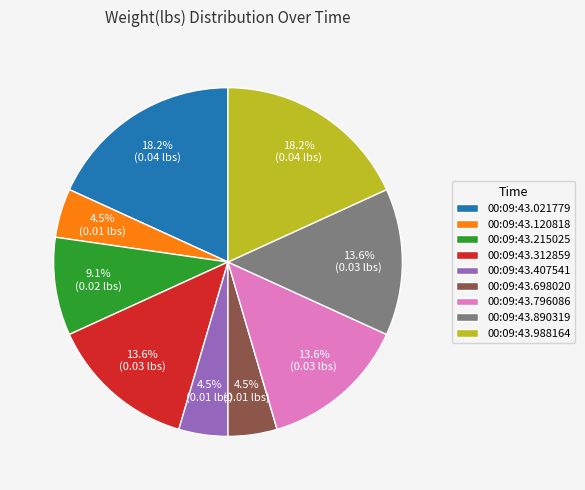

Do 00:09:43.021779 and 00:09:43.890319 together represent more than half of the pie?

No